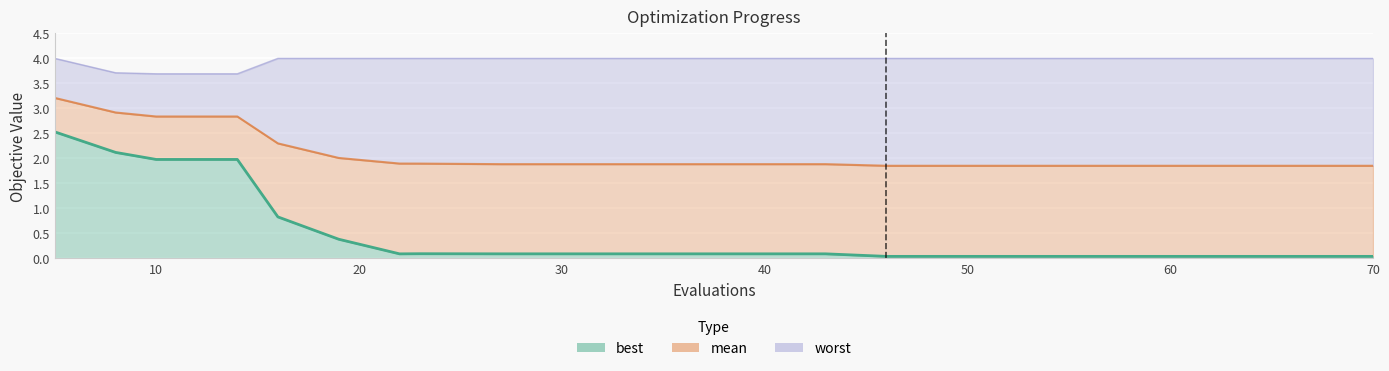

How many data points does each series have?

20